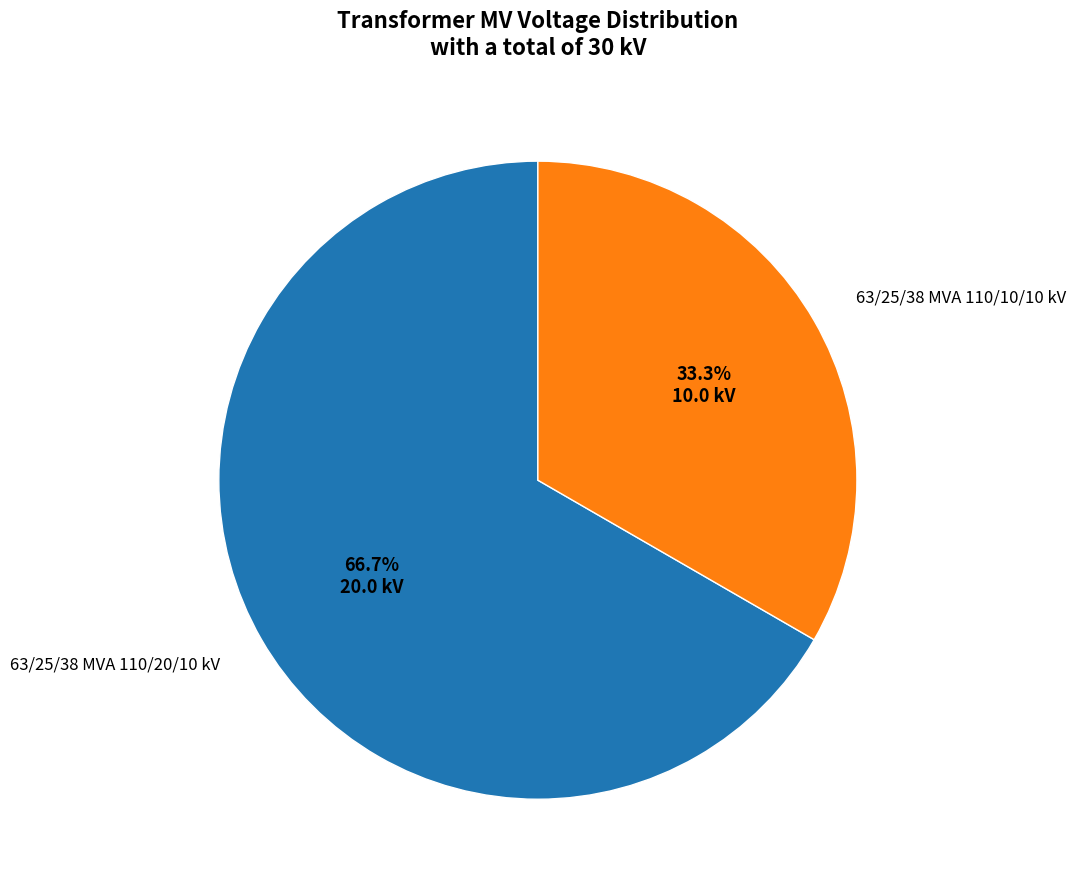

Does any single category account for the majority?

Yes